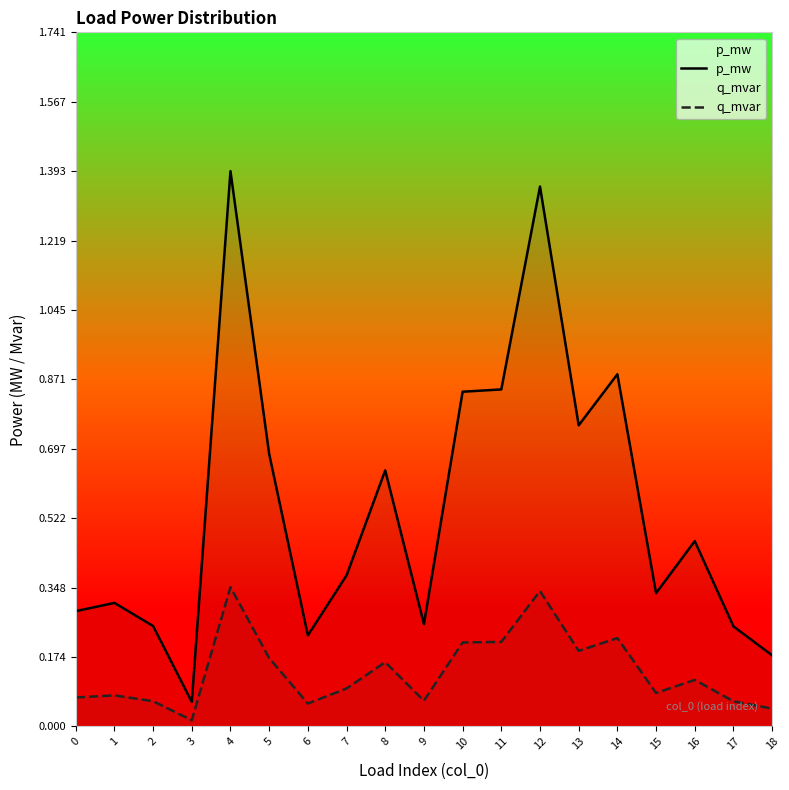

At 12, list the series in order from smallest to largest.

q_mvar, p_mw